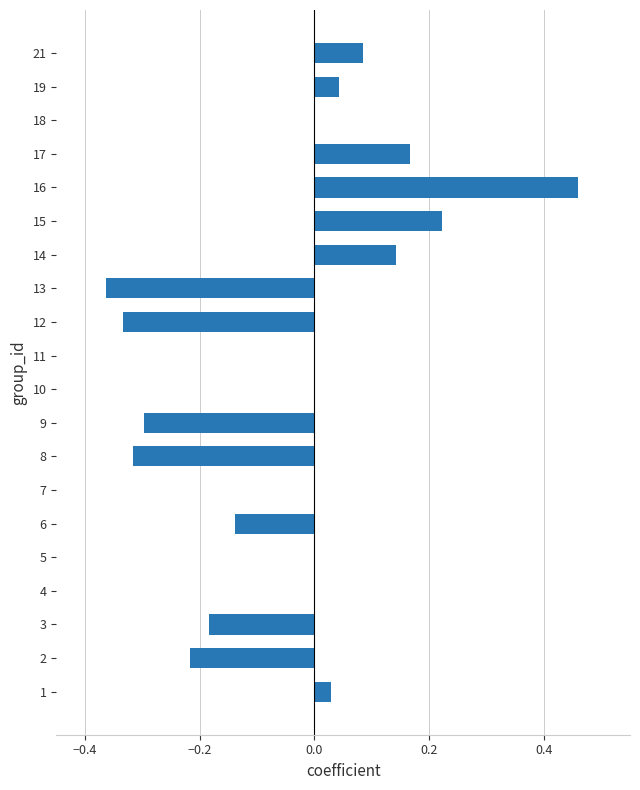

The chart shows a value of 0.0 at 4. True or false?

True